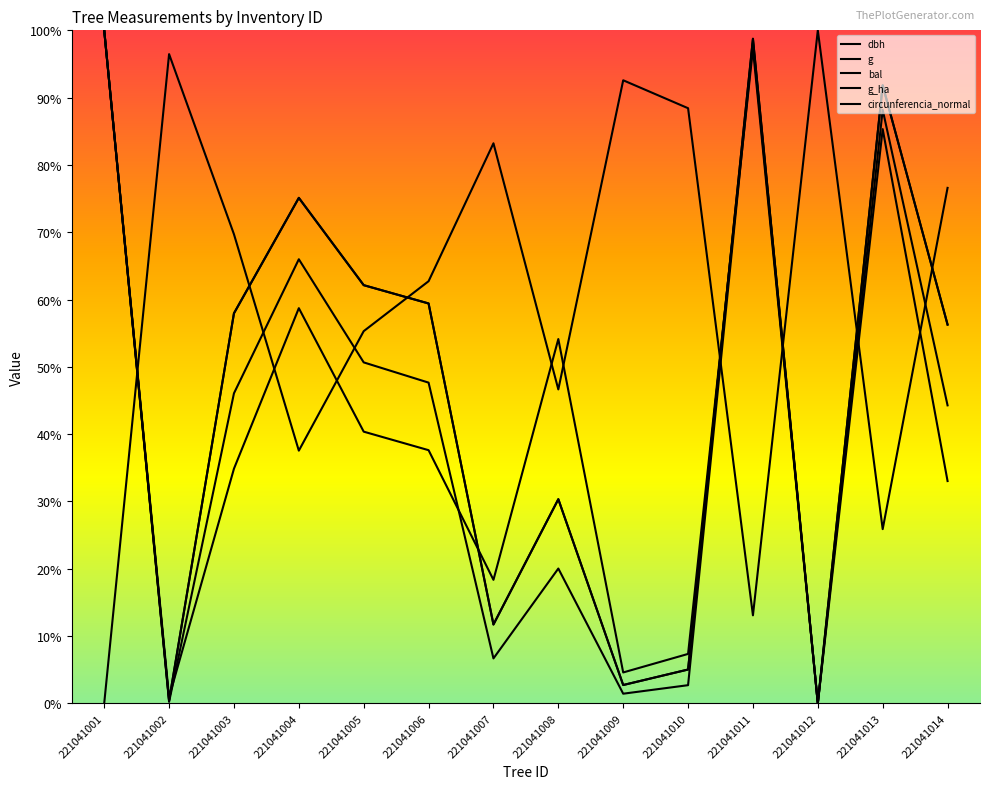

After their last crossing, which series has the higher values: g_ha or g?

g